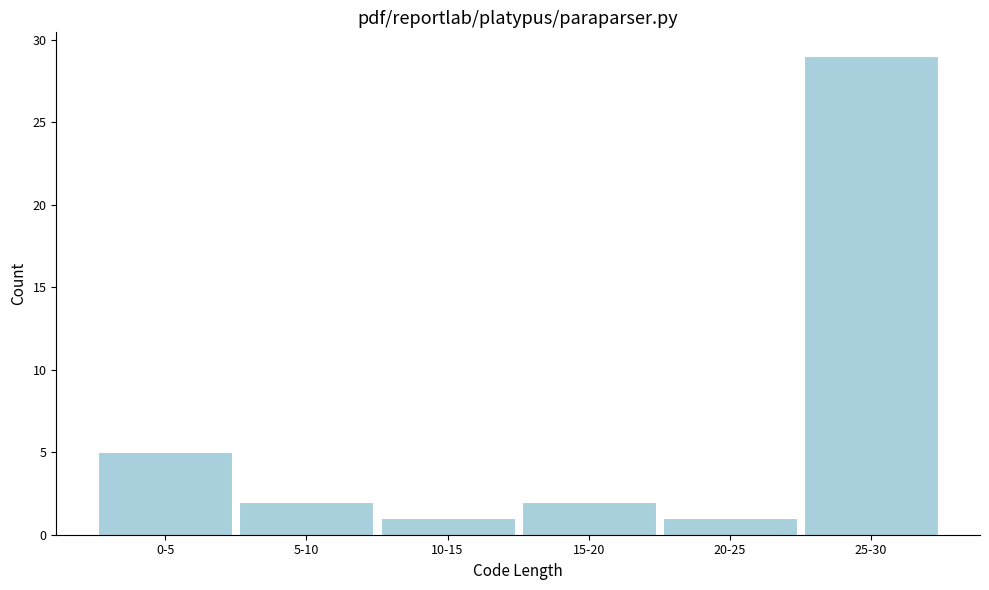

Reading left to right, what are all the values shown in this chart?

0-5=5	5-10=2	10-15=1	15-20=2	20-25=1	25-30=29